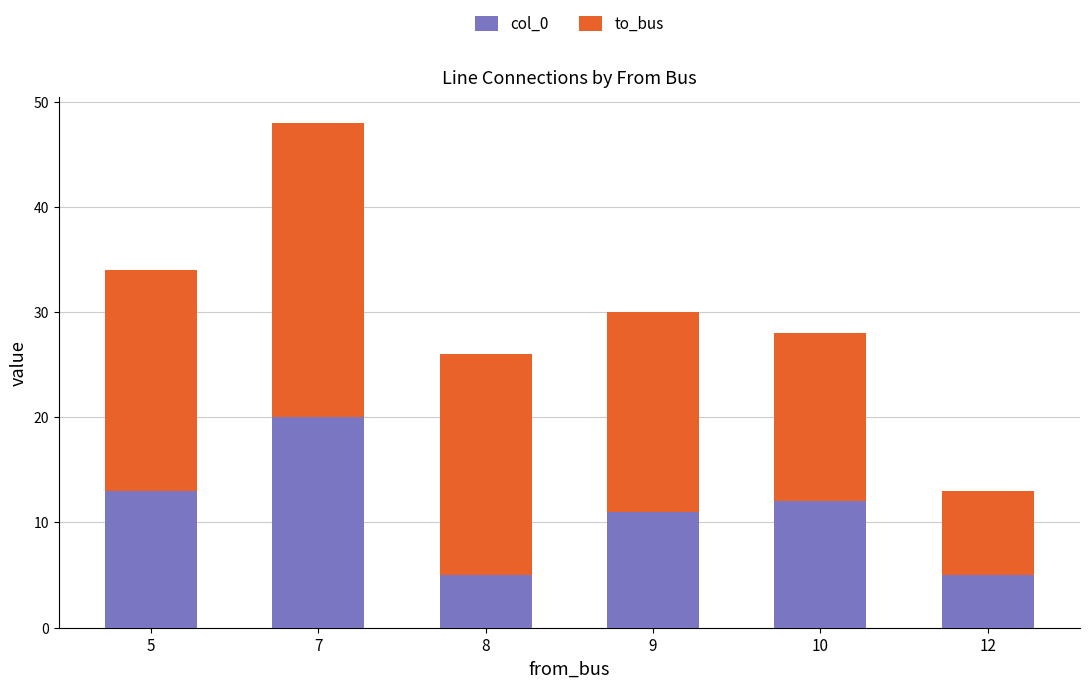

What is the value of the col_0 bar at the 6th from the left?

5